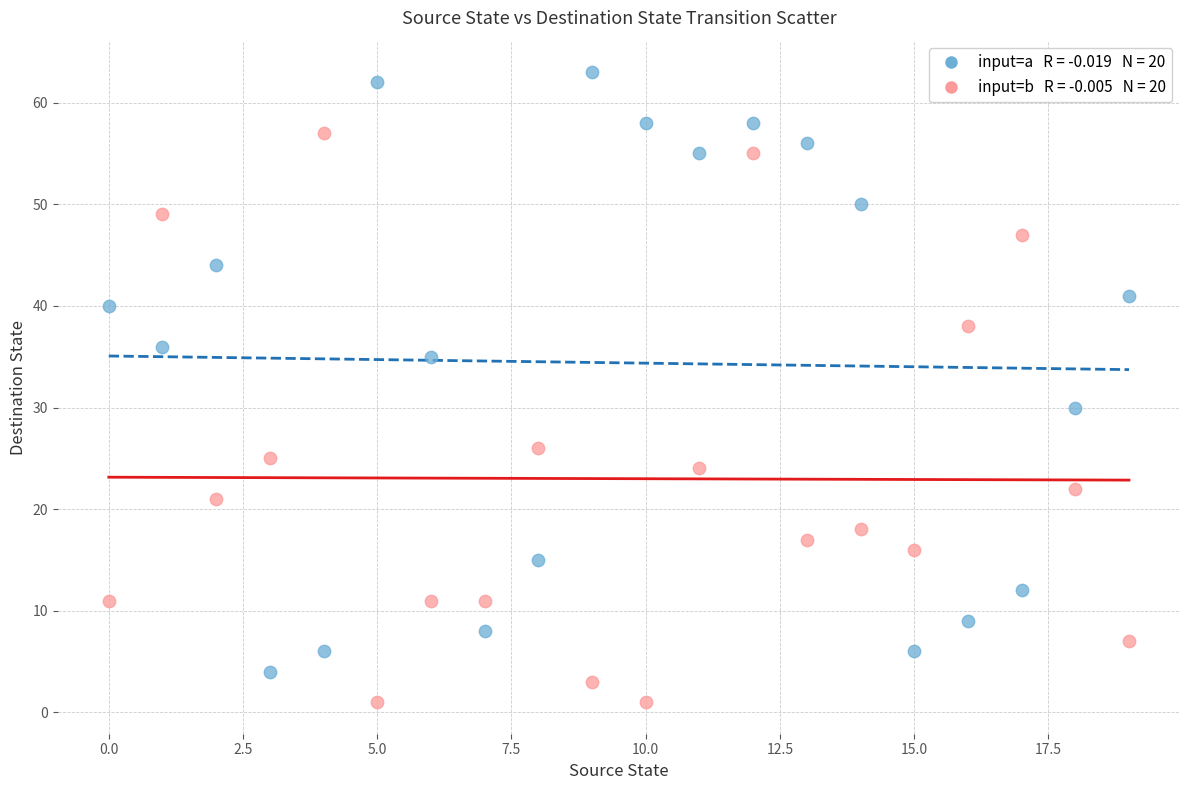

Across all data points, what is the range of Y values (max minus min)?

62